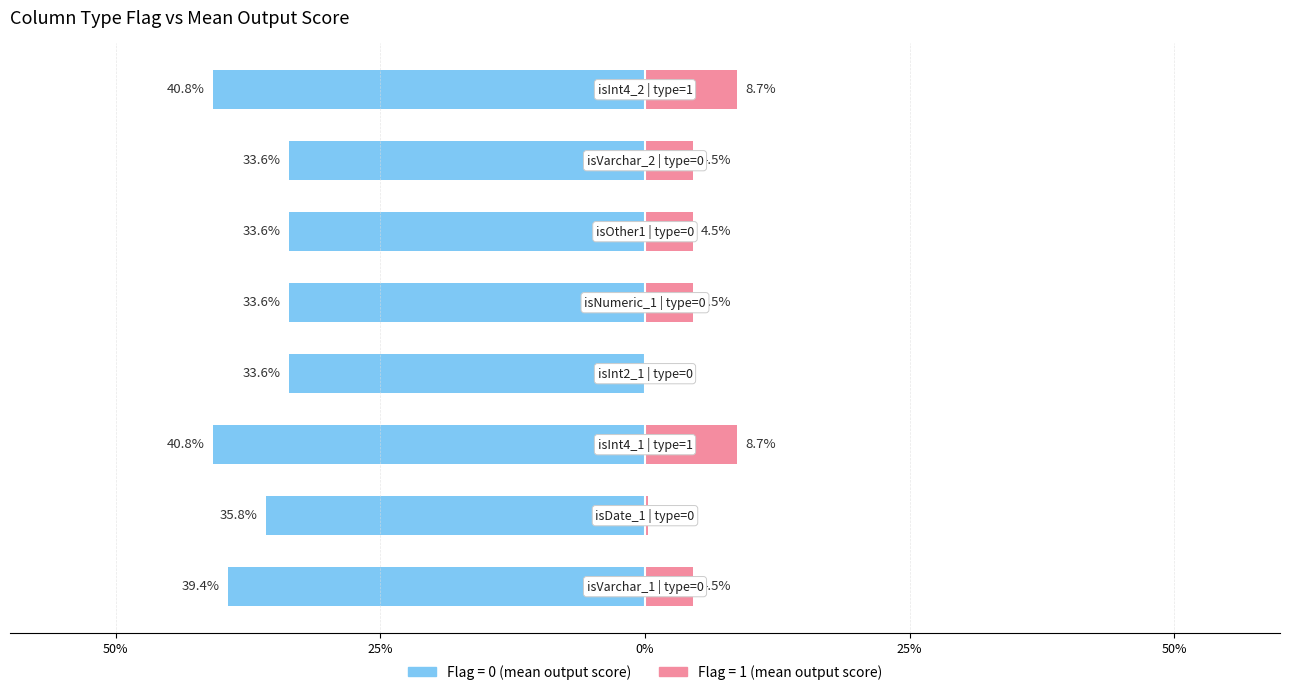

True or false: isInt4_1 has a value of 0 at 9.

False